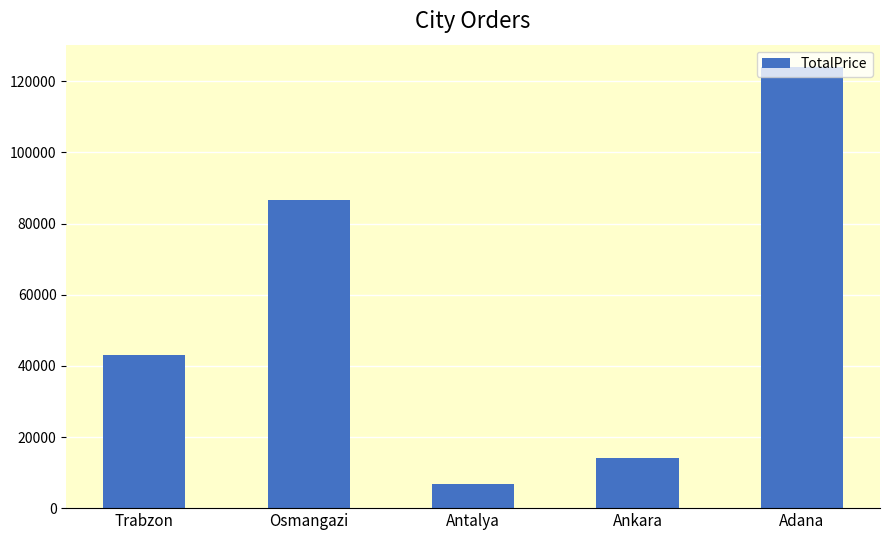

Count the number of categories in the chart.

5